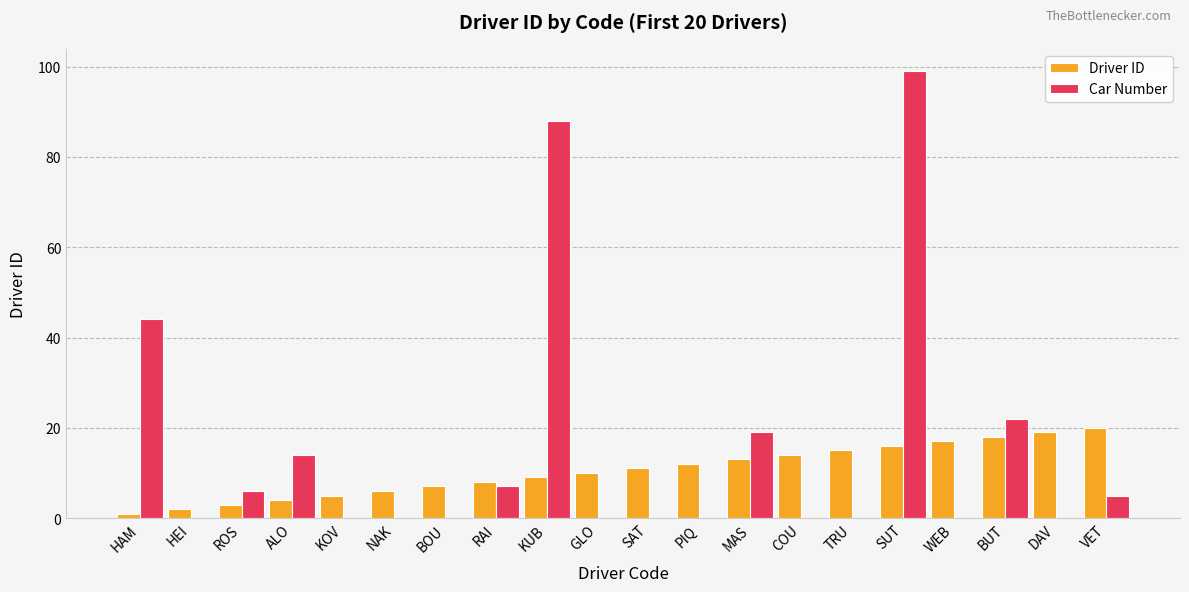

What is the sum of all Driver ID values?

210